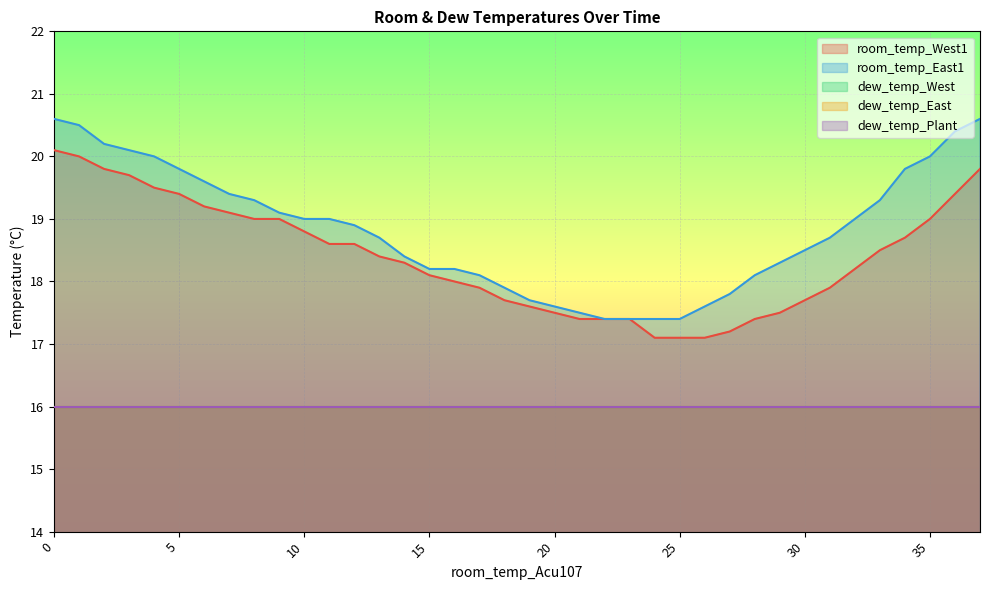

How many values in the room_temp_East1 series exceed 18?

28